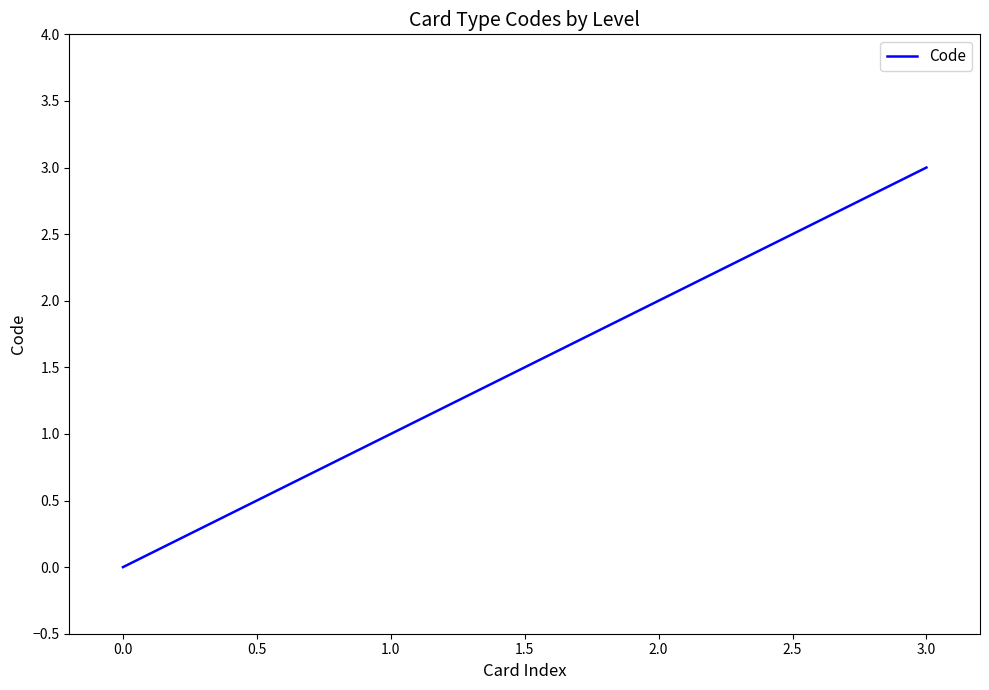

What is the difference between the maximum and minimum values?

3